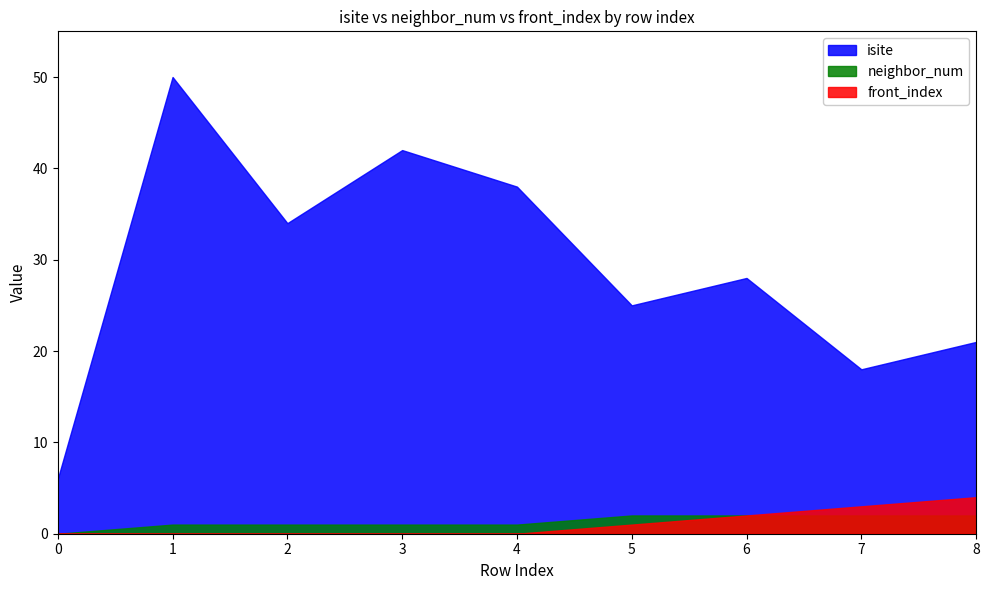

Between 3 and 0, which is larger?

3